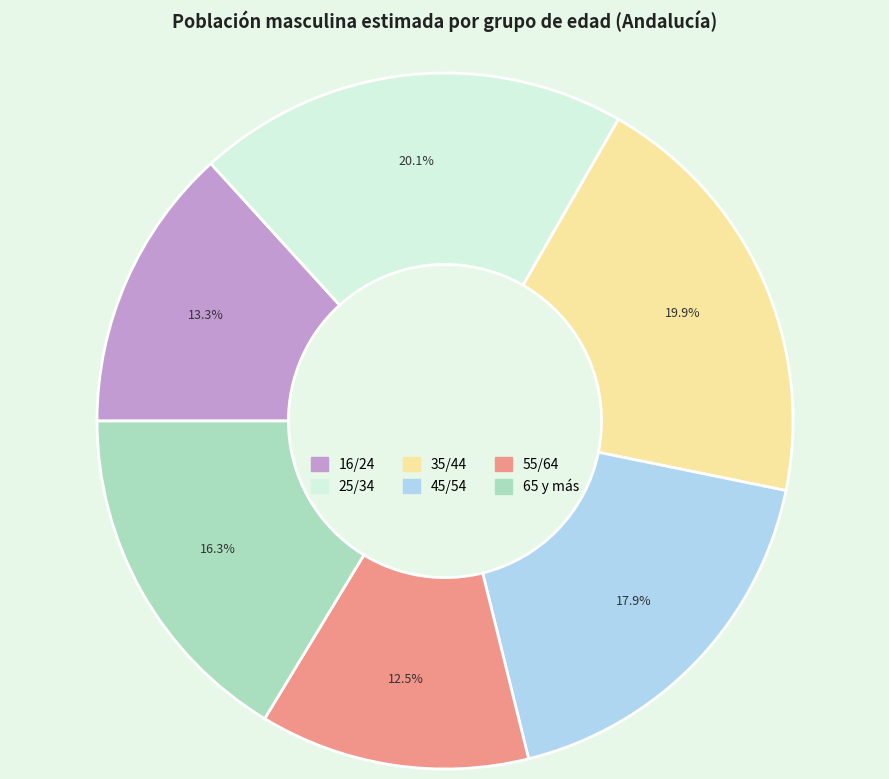

To the nearest percent, what is the difference between the largest and smallest slice percentages?

8%